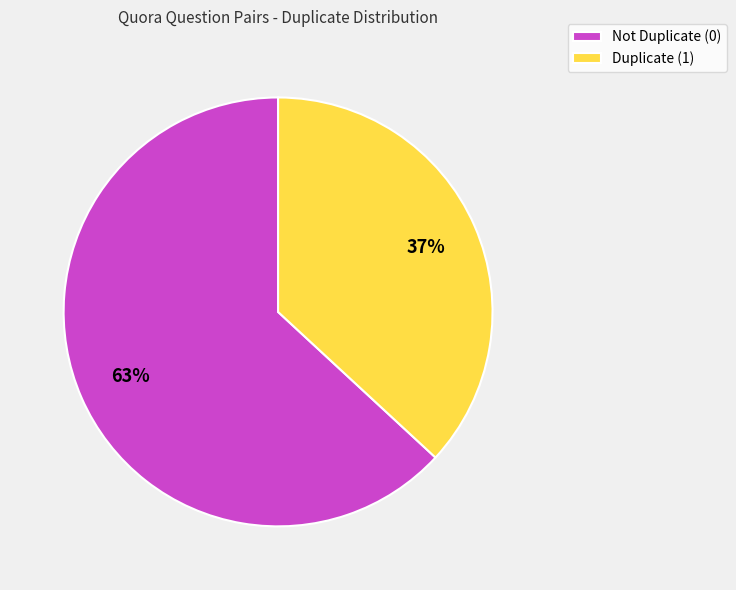

Approximately how many times larger is the value at Not Duplicate (0) compared to Duplicate (1)?

1.7